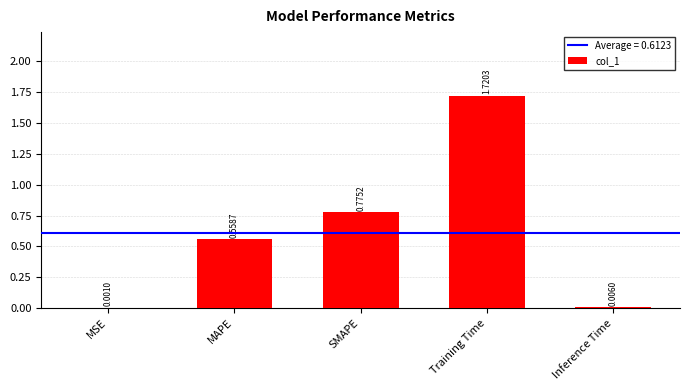

Which has a higher value, MAPE or MSE?

MAPE